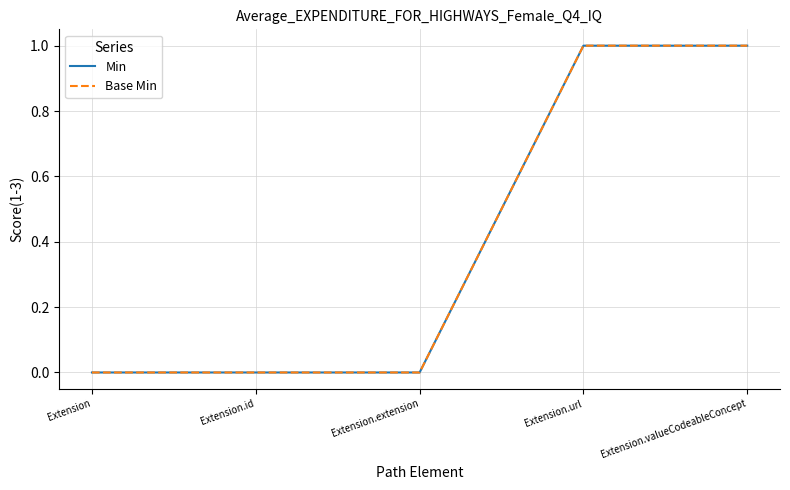

Does the chart have visible grid lines?

Yes